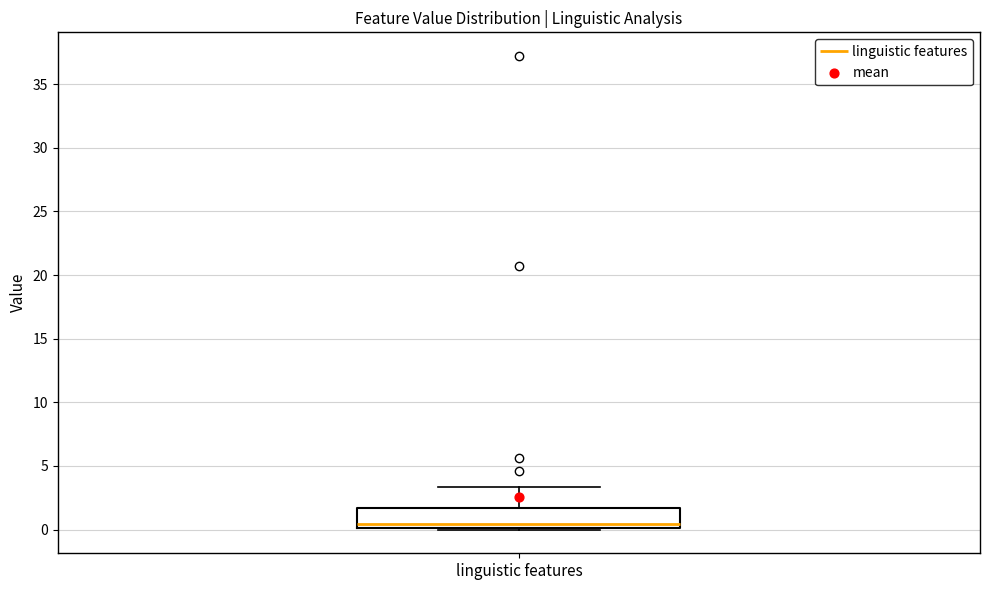

Transcribe this box plot: give where the median line is, the range the box spans, and where the two whiskers end, as read against the y-axis. The values are not printed on the chart, so give them approximately, as read against the axis.

median 0.5, box 0.0 to 1.5, whiskers 0.0 to 3.5